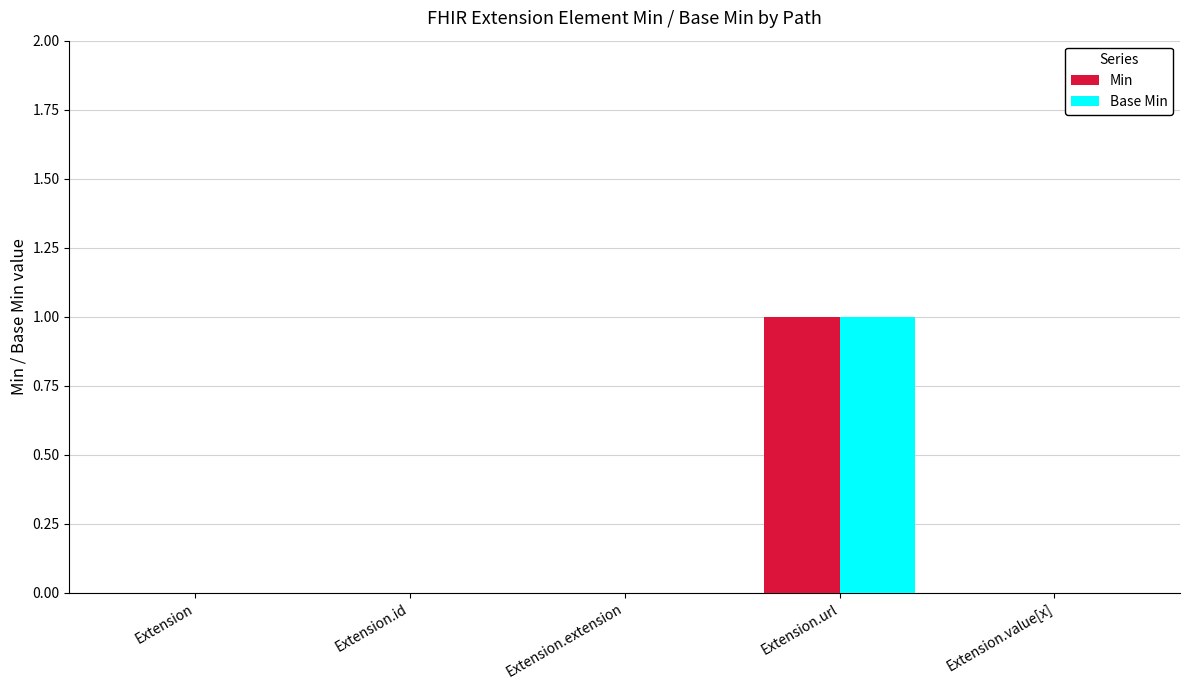

At which label does Base Min reach its peak?

Extension.url